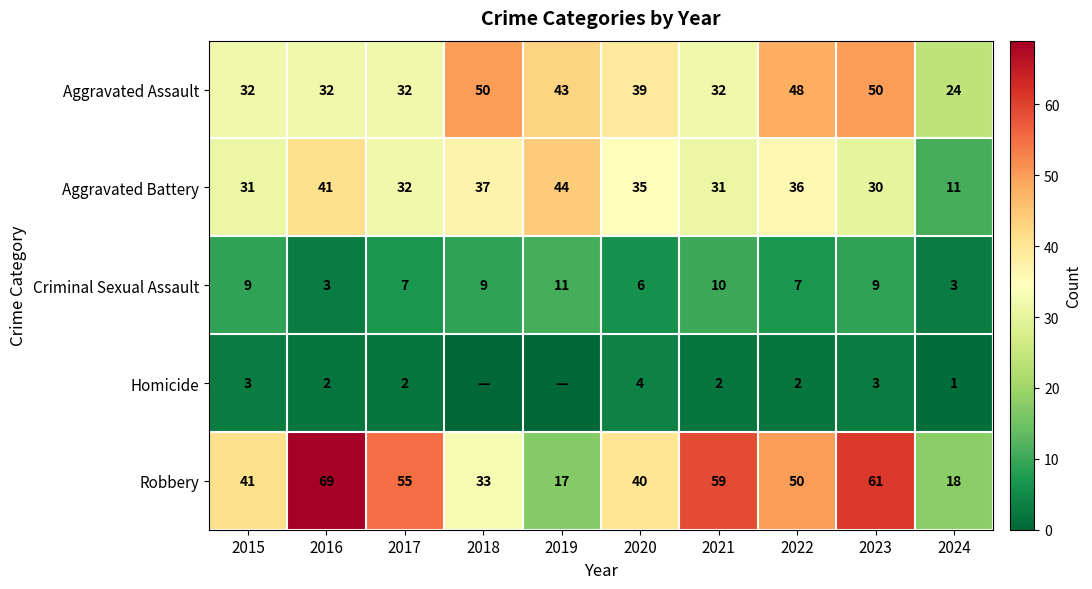

What is the difference between the Aggravated Battery values at 2016 and 2019?

3